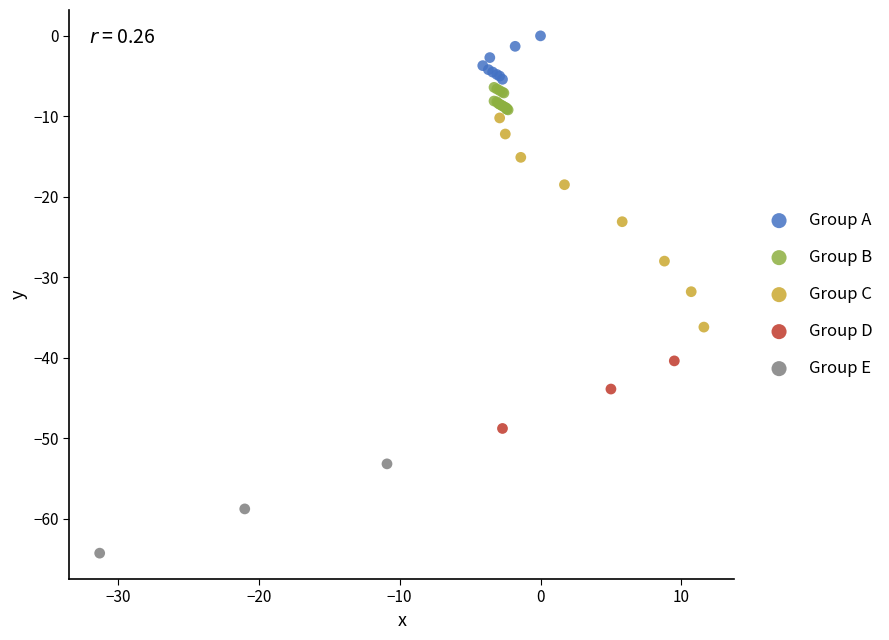

Which series reaches the maximum Y coordinate?

Group A